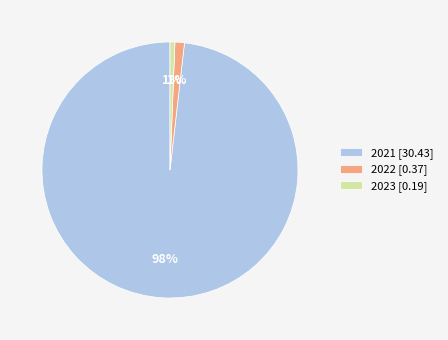

Is it true that 2022 [0.37] is 9% of the pie?

False